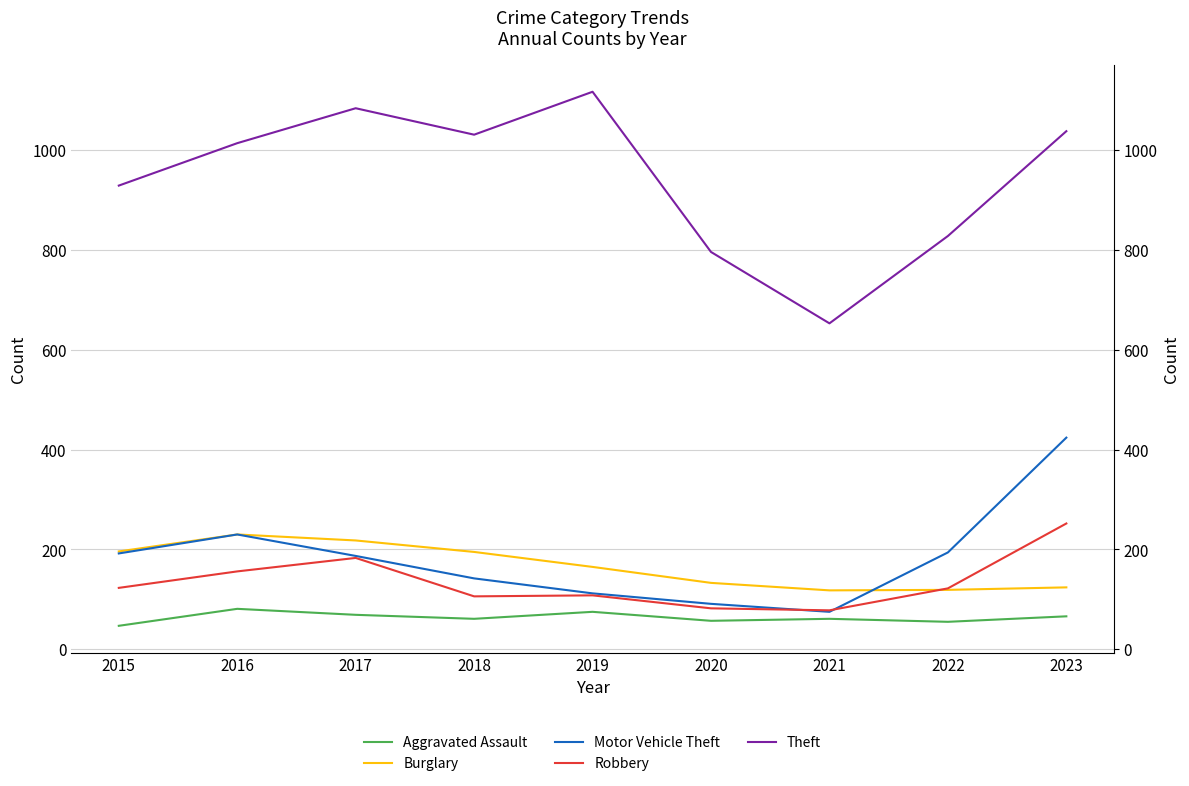

At which category does the chart reach its peak across all series?

2019